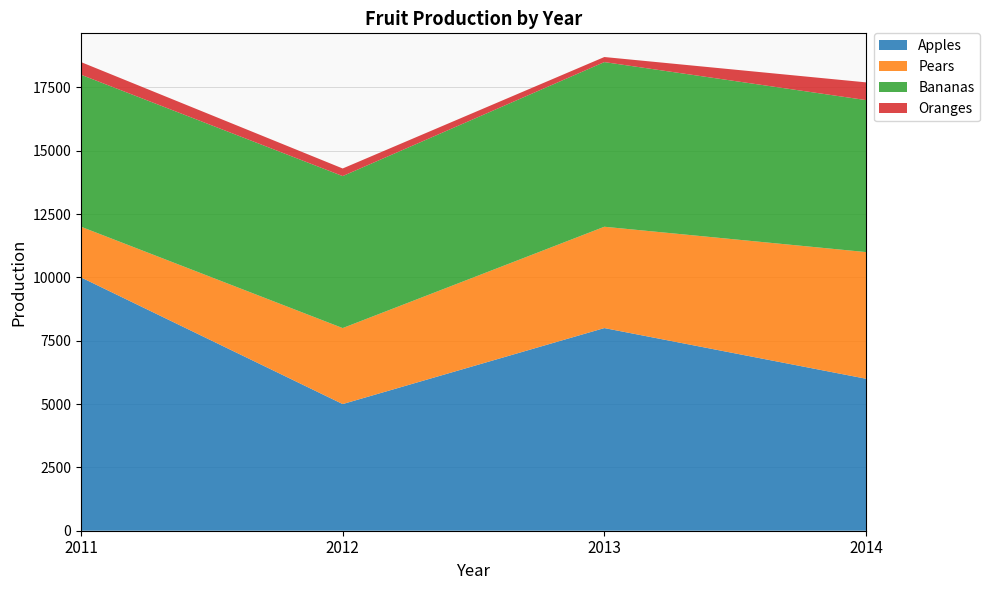

Reading right to left, what are all the values shown in this chart?

Apples: 6000	8000	5000	10000
Pears: 5000	4000	3000	2000
Bananas: 6000	6500	6000	6000
Oranges: 700	200	300	500